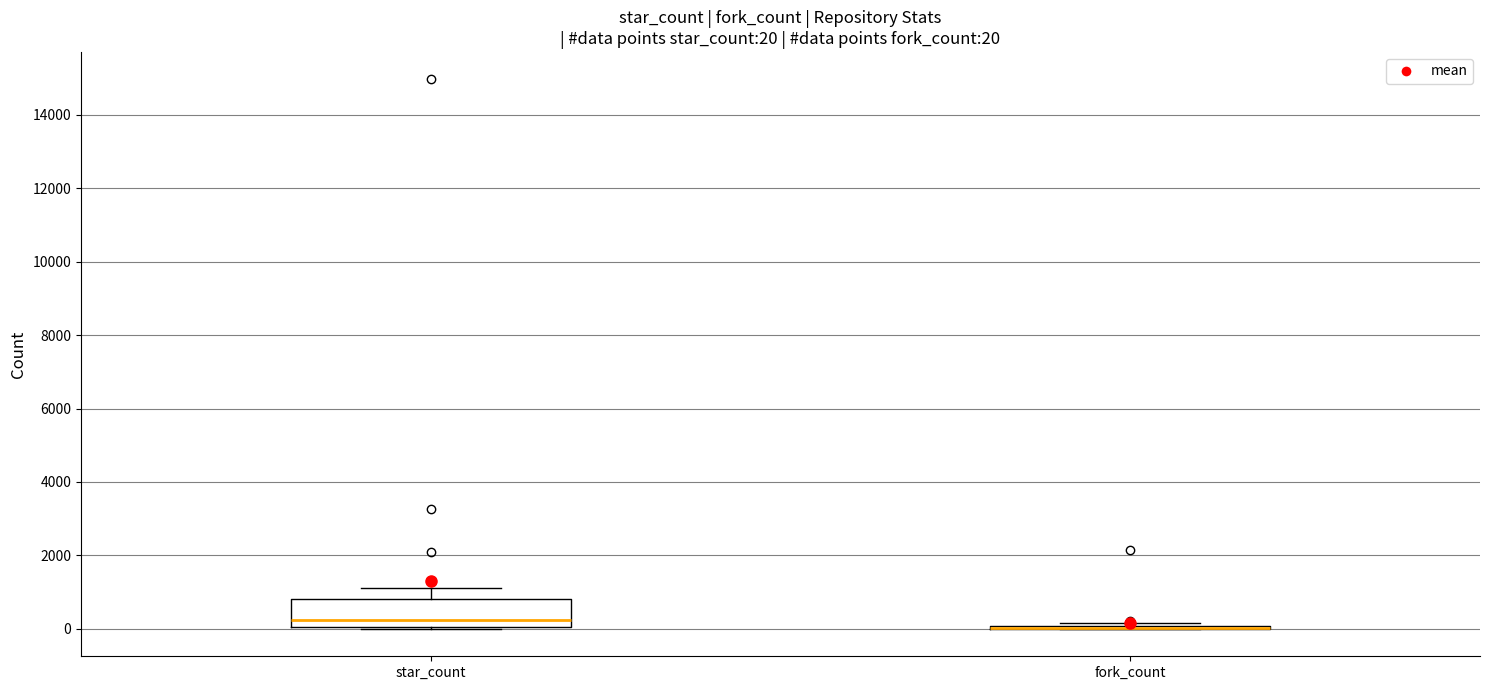

Which box is the tallest, from its lower edge to its upper edge?

star_count